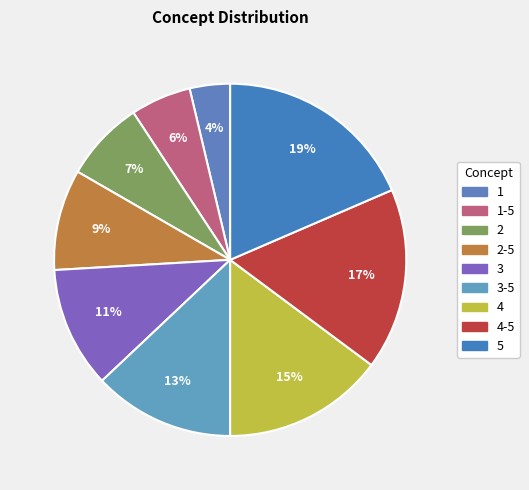

What is the total percentage of 4 and 2?

22.2%